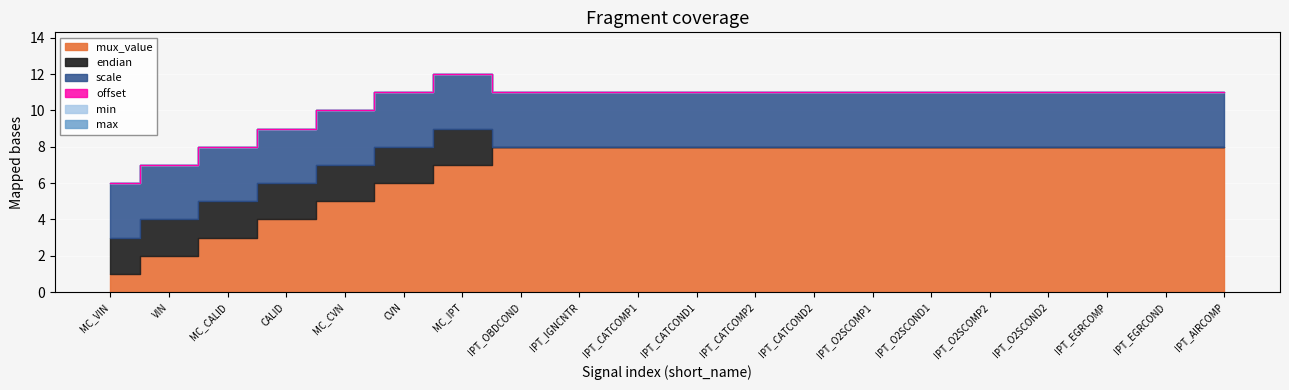

The offset series shows 0 at IPT_CATCOMP2. True or false?

True